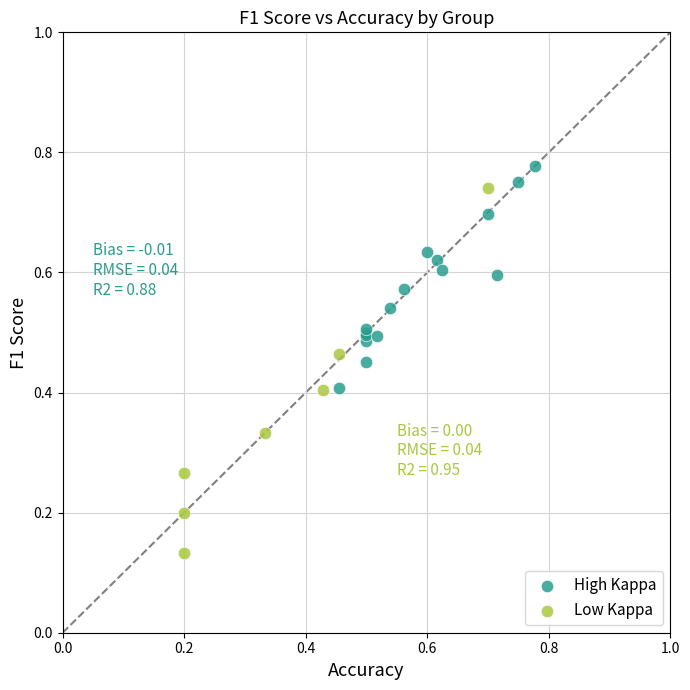

Which series has the largest Y range (max minus min)?

Low Kappa